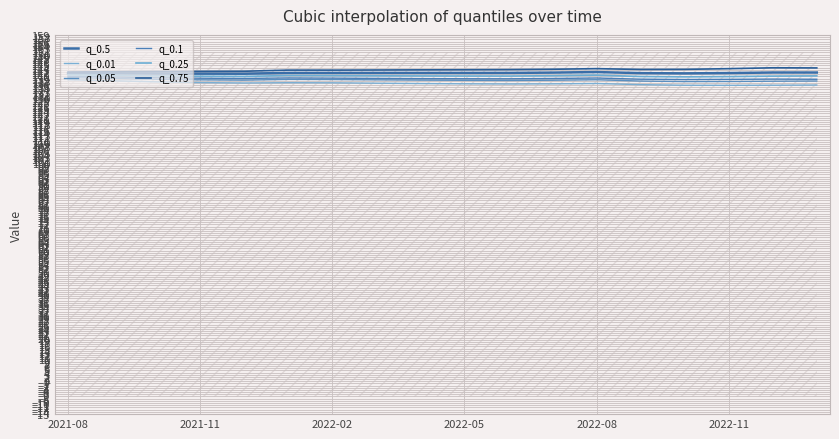

The q_0.75 series shows 217.9 at 13. True or false?

False